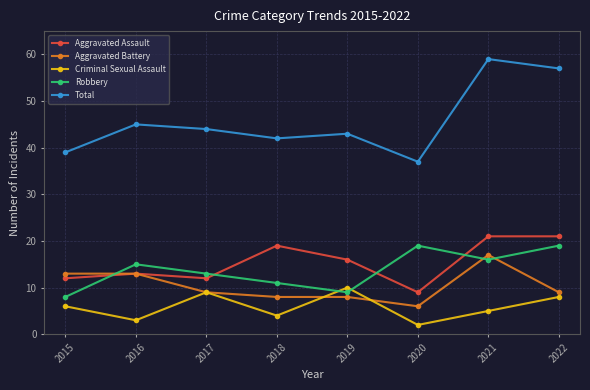

How many lines are shown in the chart?

5